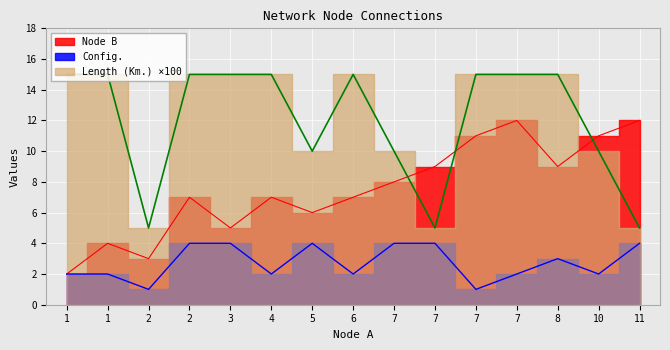

True or false: Length (Km.) and Config. intersect in this chart.

False